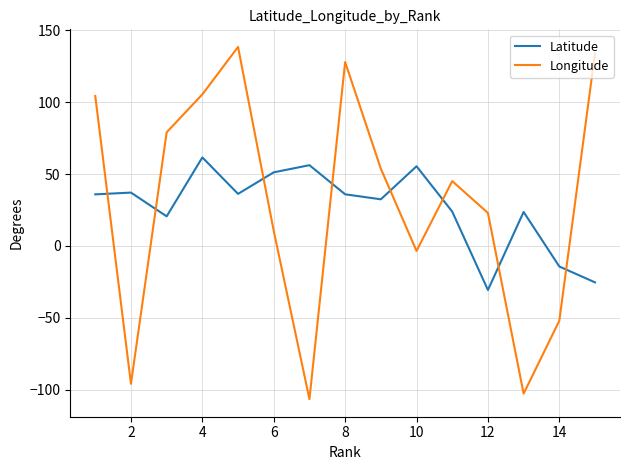

True or false: Latitude has more than 2 points higher than both neighbors.

True